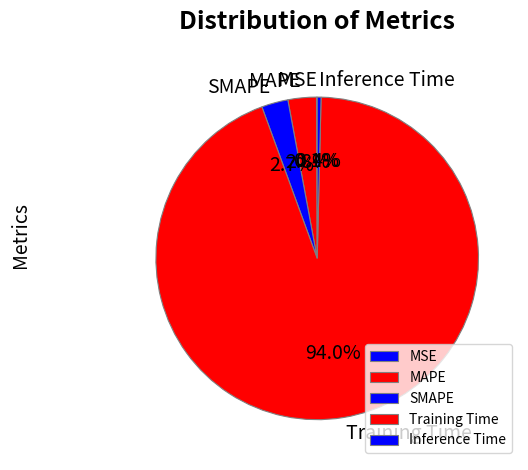

To the nearest percent, what is the combined percentage of Inference Time and MAPE?

3%